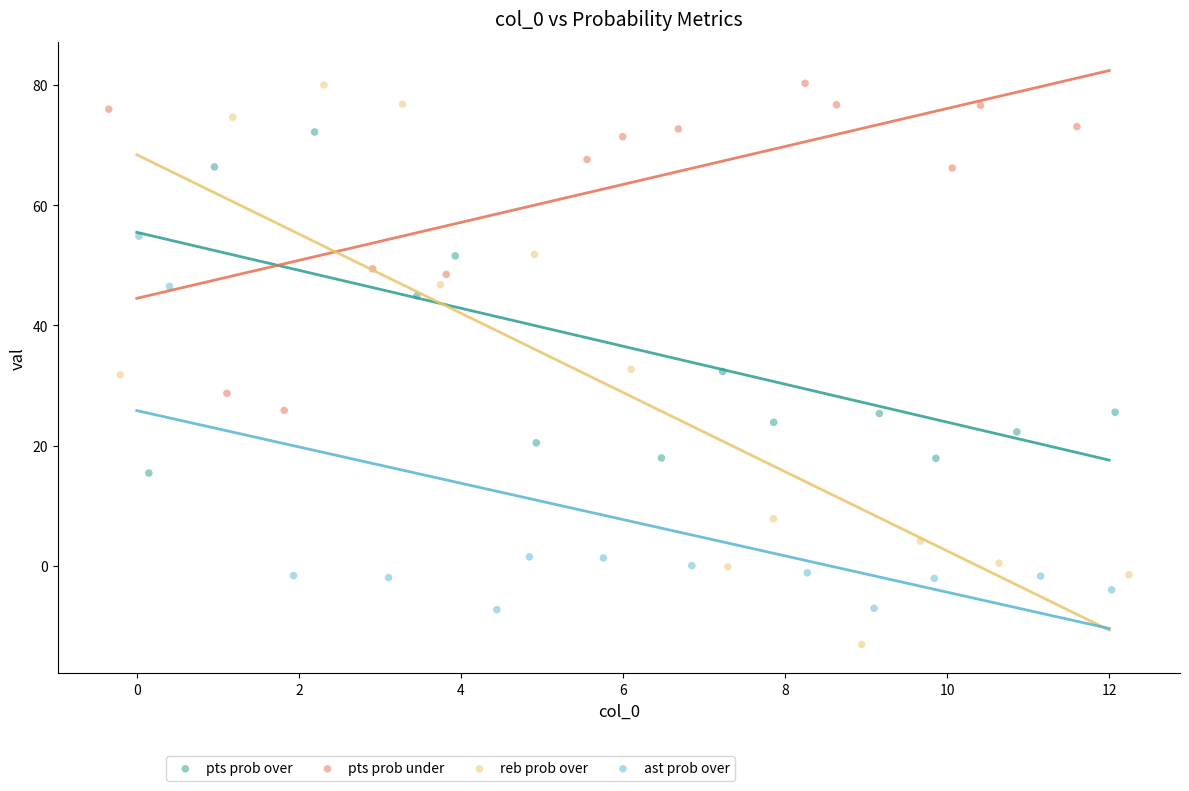

Which series has the widest spread of Y values?

reb prob over